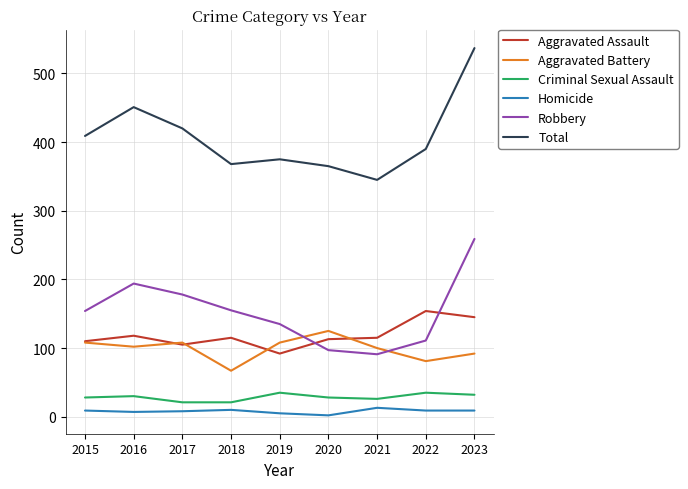

At how many categories does at least one series exceed 432?

2